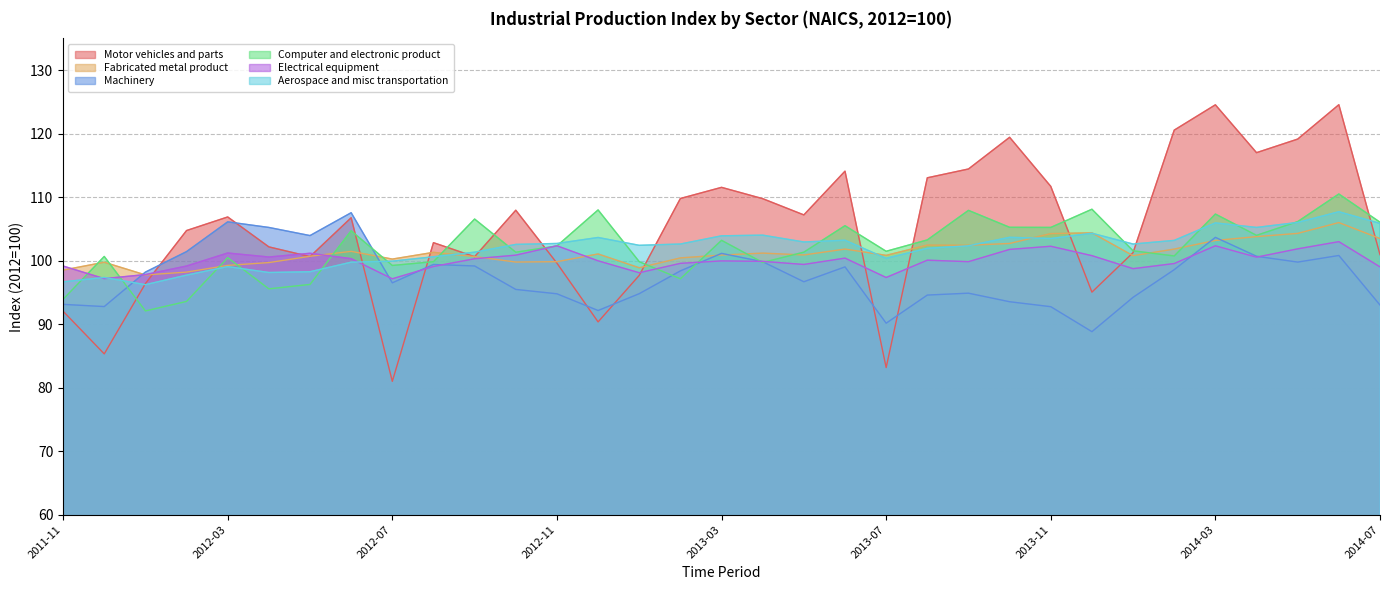

Which series has the largest range (max minus min)?

Motor vehicles and parts